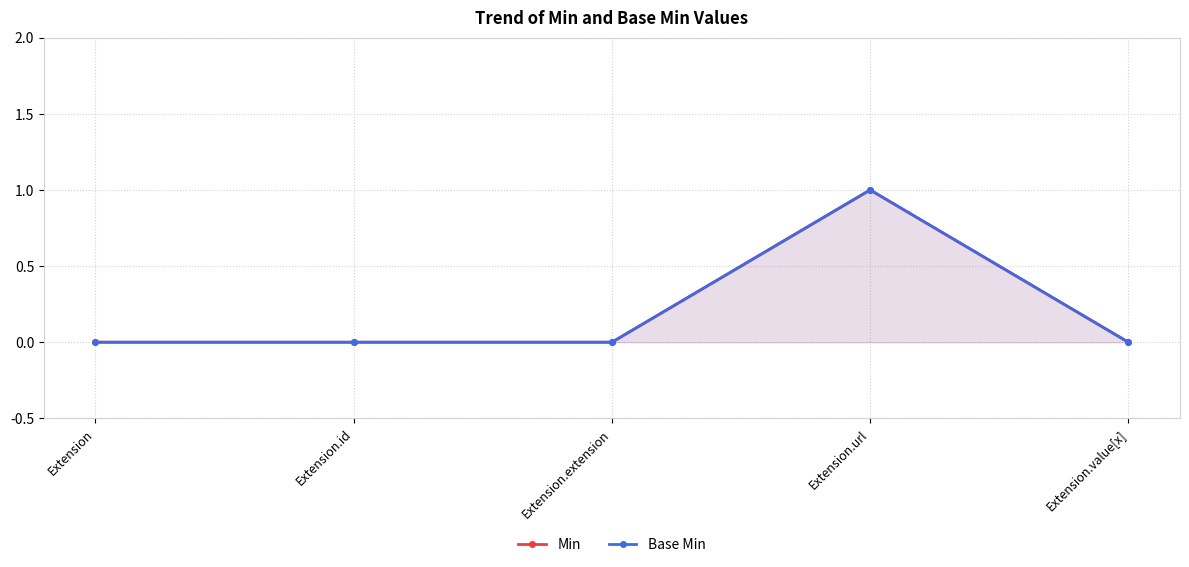

True or false: Min and Base Min intersect in this chart.

False